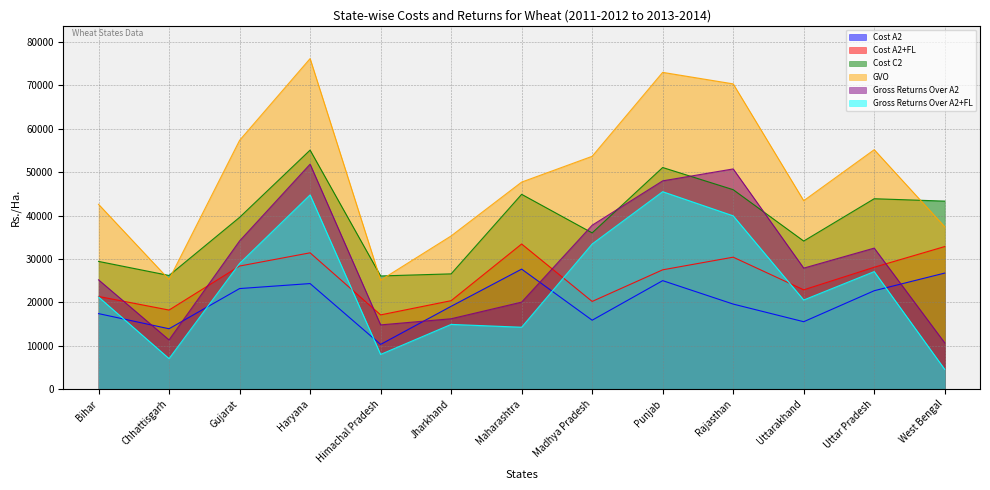

True or false: Gross Returns Over A2 has more than 2 points higher than both neighbors.

True